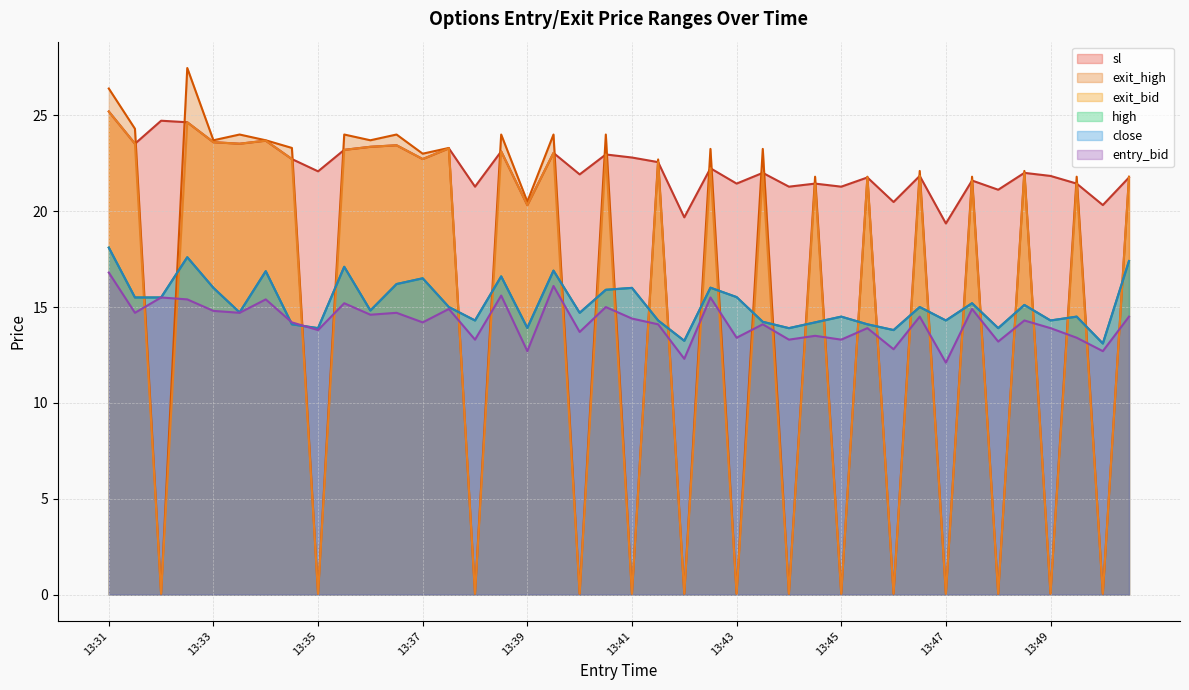

Reading left to right, list all the values displayed in this chart.

close: 18.1	15.5	15.5	17.6	16.0	14.7	16.9	14.1	13.9	17.1	14.8	16.2	16.5	15.0	14.3	16.6	13.9	16.9	14.7	15.9	16.0	14.3	13.2	16.0	15.5	14.2	13.9	14.2	14.5	14.1	13.8	15.0	14.3	15.2	13.9	15.1	14.3	14.5	13.1	17.4
high: 18.1	15.5	15.5	17.6	16.0	14.7	16.9	14.1	13.9	17.1	14.8	16.2	16.5	15.0	14.3	16.6	13.9	16.9	14.7	15.9	16.0	14.3	13.2	16.0	15.5	14.2	13.9	14.2	14.5	14.1	13.8	15.0	14.3	15.2	13.9	15.1	14.3	14.5	13.1	17.4
sl: 25.2	23.5	24.7	24.6	23.6	23.5	23.7	22.7	22.1	23.2	23.4	23.4	22.7	23.3	21.3	23.1	20.3	23.0	21.9	23.0	22.8	22.6	19.7	22.2	21.4	22.0	21.3	21.4	21.3	21.8	20.5	21.8	19.4	21.6	21.1	22.0	21.8	21.4	20.3	21.8
exit_bid: 25.2	23.5	0.1	24.6	23.6	23.5	23.7	22.7	0.1	23.2	23.4	23.4	22.7	23.3	0.1	23.1	20.3	23.0	0.1	23.0	0.1	22.6	0.1	22.2	0.1	22.0	0.1	21.4	0.1	21.8	0.1	21.8	0.1	21.6	0.1	22.0	0.1	21.4	0.1	21.8
entry_bid: 16.8	14.7	15.5	15.4	14.8	14.7	15.4	14.2	13.8	15.2	14.6	14.7	14.2	14.9	13.3	15.6	12.7	16.1	13.7	15.0	14.4	14.1	12.3	15.5	13.4	14.1	13.3	13.5	13.3	13.9	12.8	14.5	12.1	14.9	13.2	14.3	13.9	13.4	12.7	14.5
exit_high: 26.4	24.3	0.1	27.5	23.7	24.0	23.7	23.3	0.1	24.0	23.7	24.0	23.0	23.3	0.1	24.0	20.5	24.0	0.1	24.0	0.1	22.7	0.1	23.2	0.1	23.2	0.1	21.8	0.1	21.8	0.1	22.1	0.1	21.8	0.1	22.1	0.1	21.8	0.1	21.8